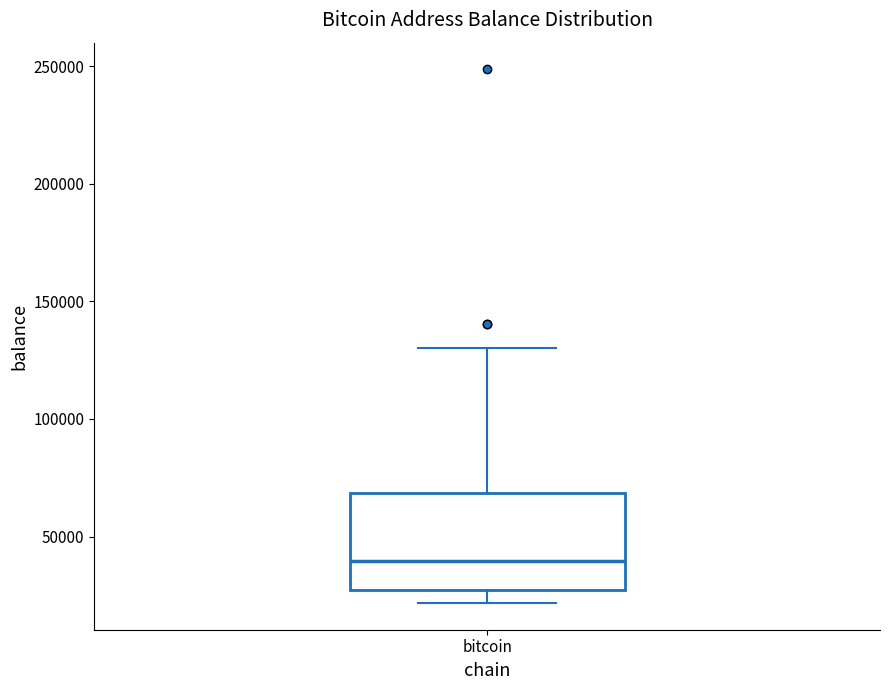

Read this box plot against the y-axis: the position of the median line, the range covered by the box, and the ends of both whiskers. The values are not printed on the chart, so give them approximately, as read against the axis.

median 40000, box 25000 to 70000, whiskers 20000 to 130000